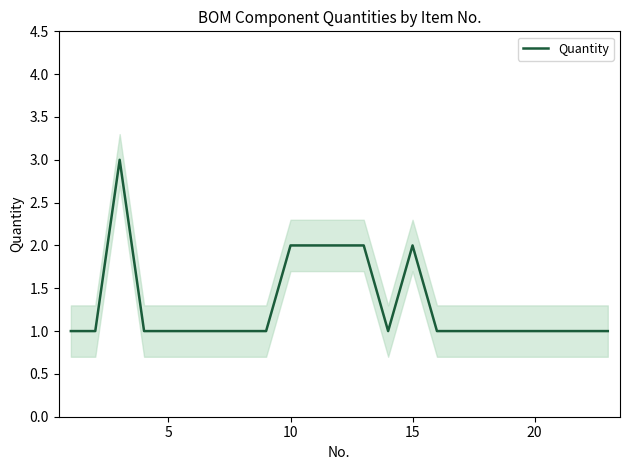

Count the number of categories in the chart.

23